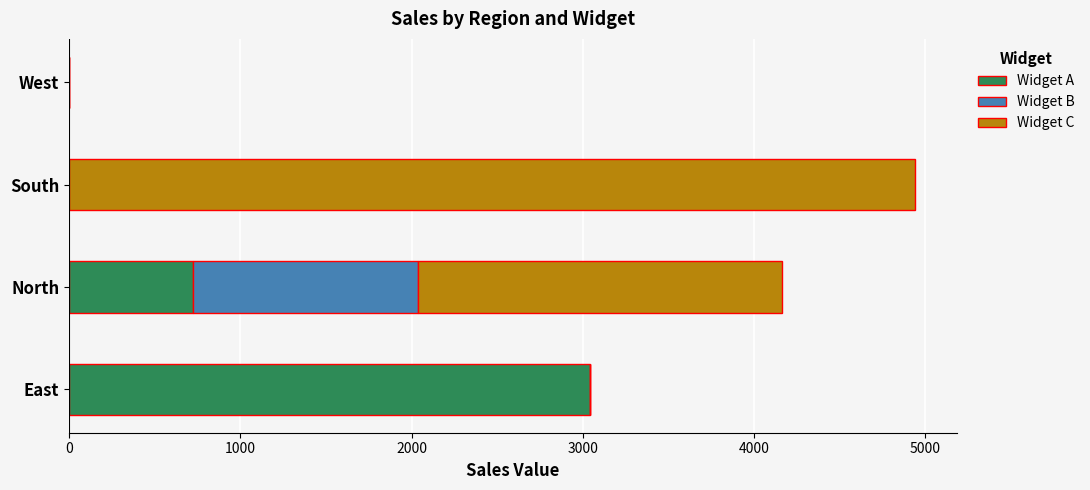

How many distinct data groups are displayed?

3